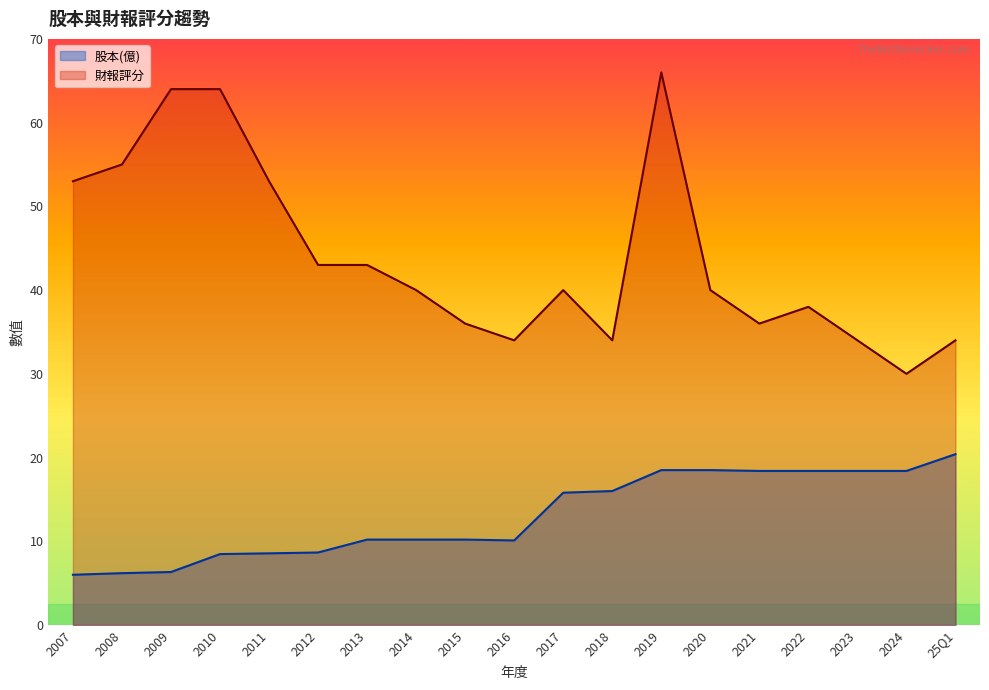

What position from the left is 2012?

6